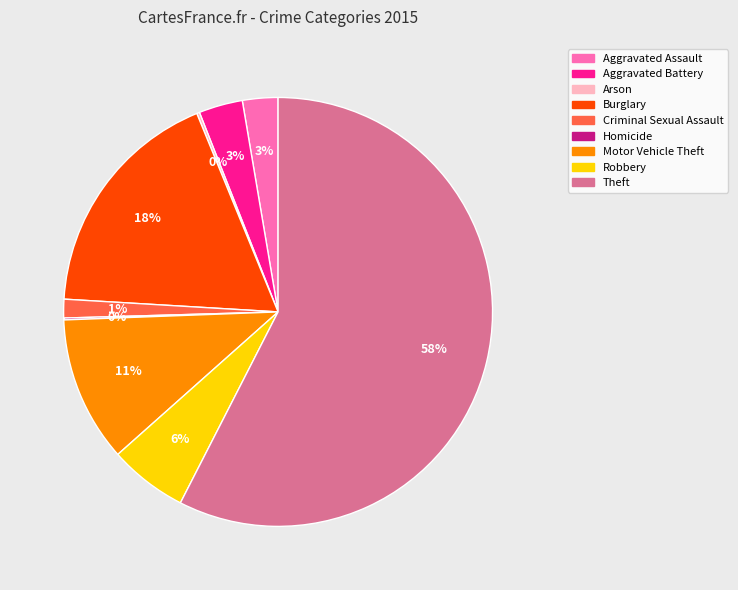

Between Theft and Aggravated Assault, which is larger?

Theft